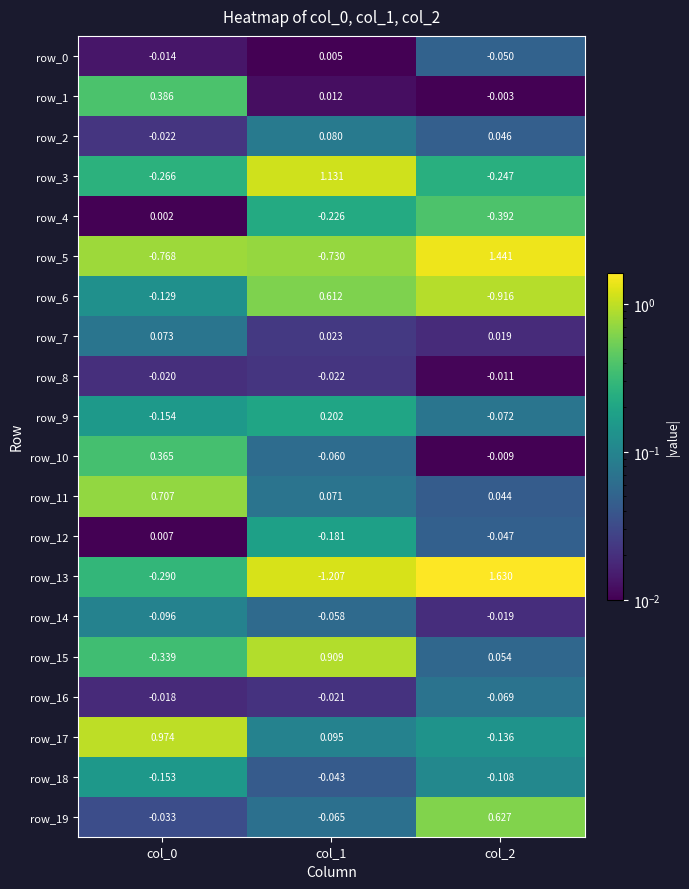

Is the value of row_17 at col_0 greater than the value of row_12 at col_2?

Yes